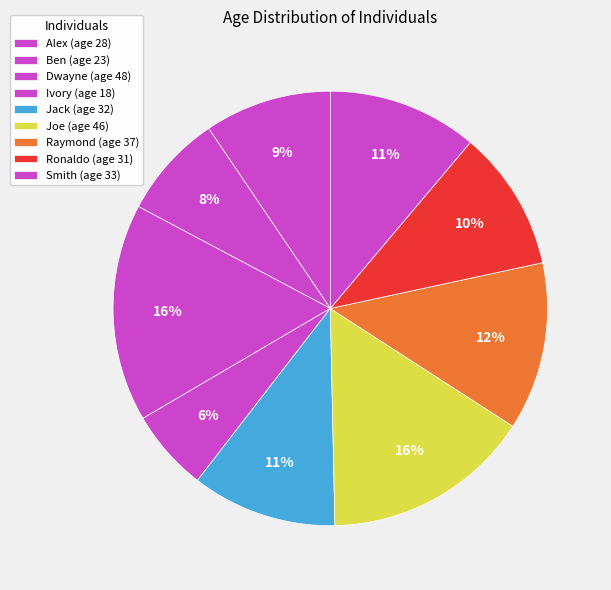

How many slices are in this pie chart?

9